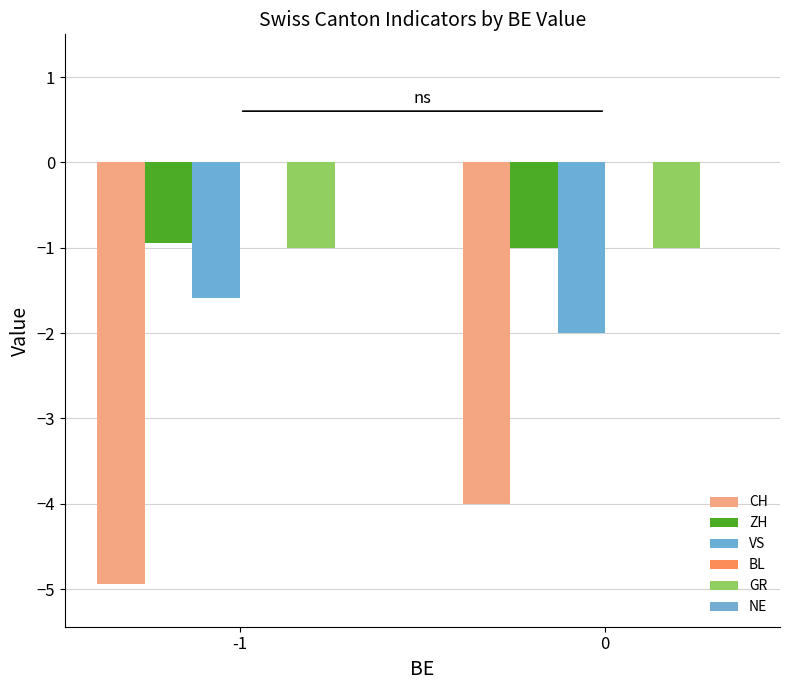

What is the average value of the VS series?

-1.8